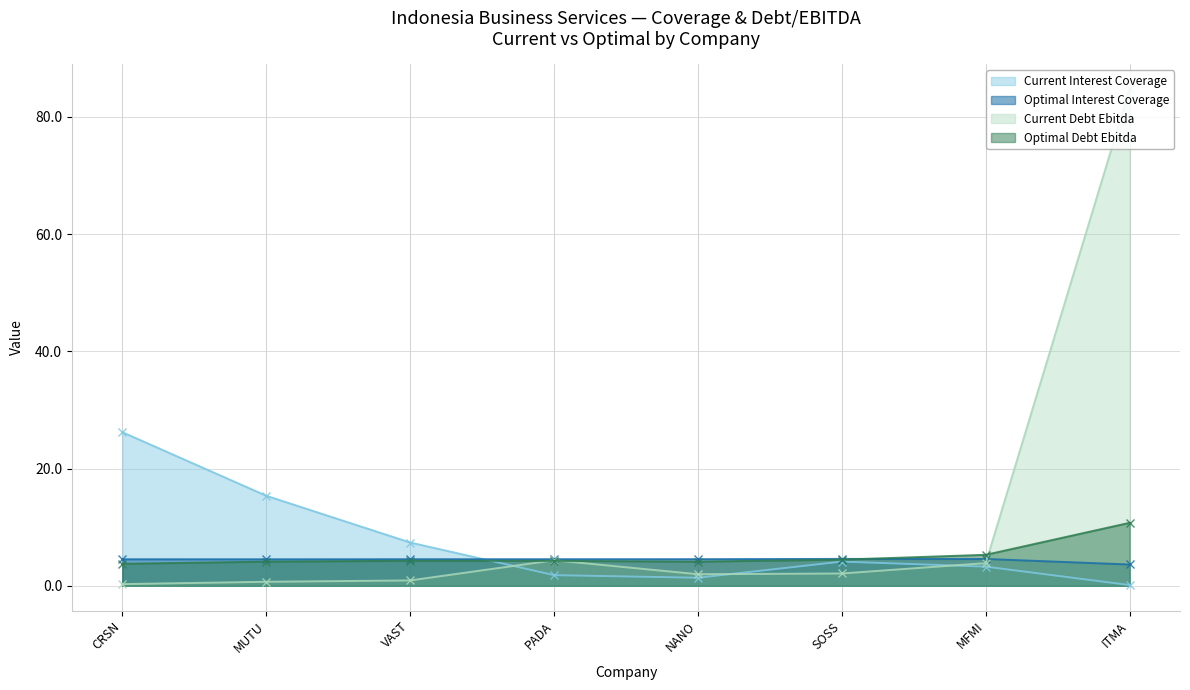

Between which two adjacent categories do optimal_debt_ebitda and current_interest_coverage first intersect?

VAST and PADA